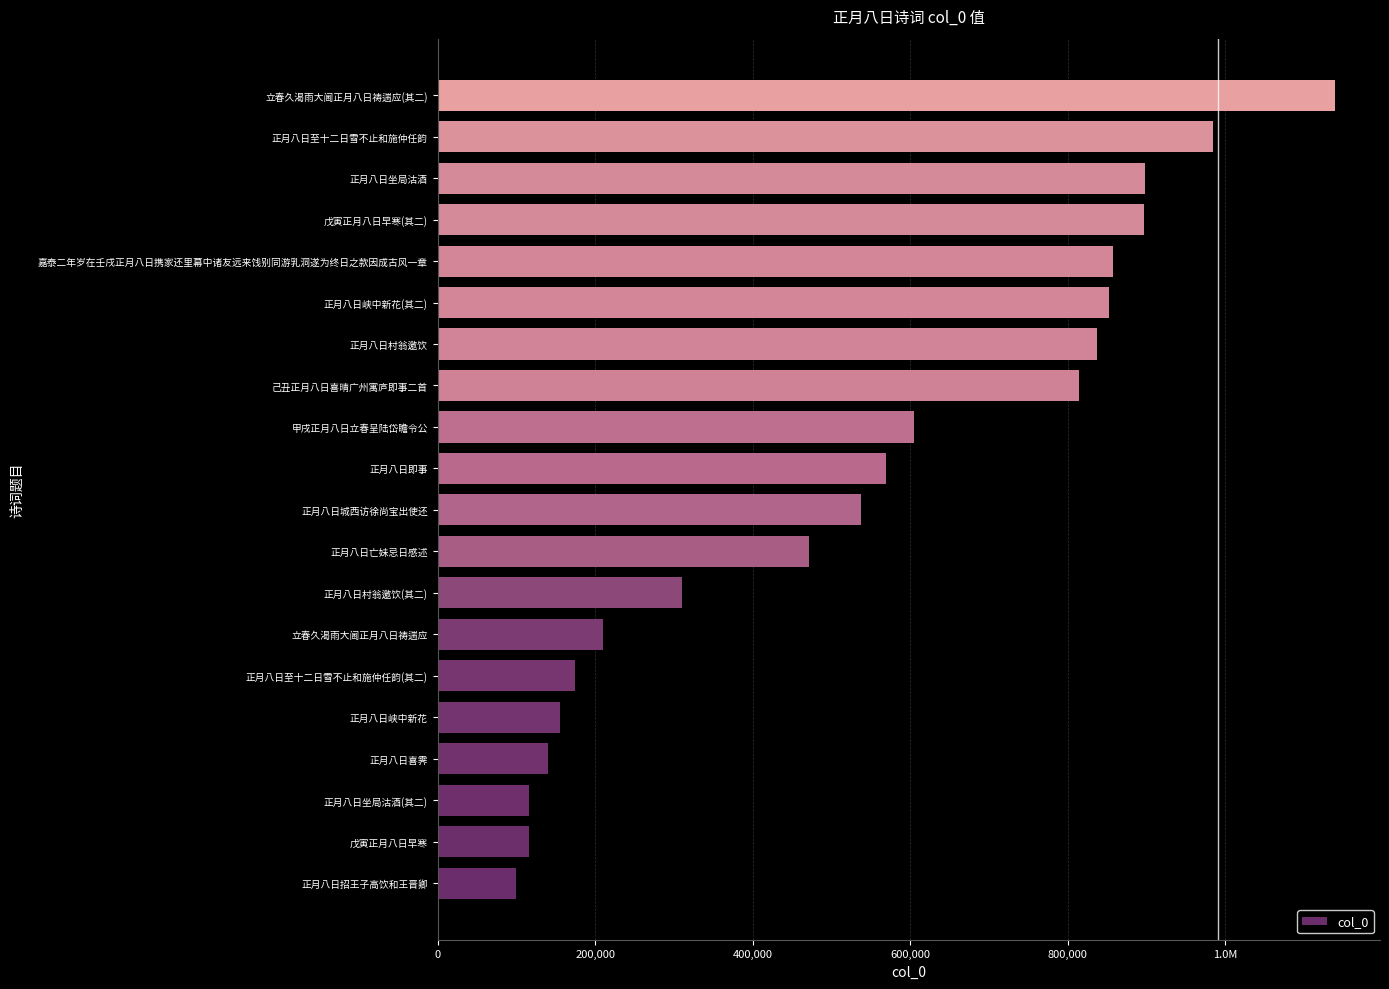

What is the smallest value displayed?

100022